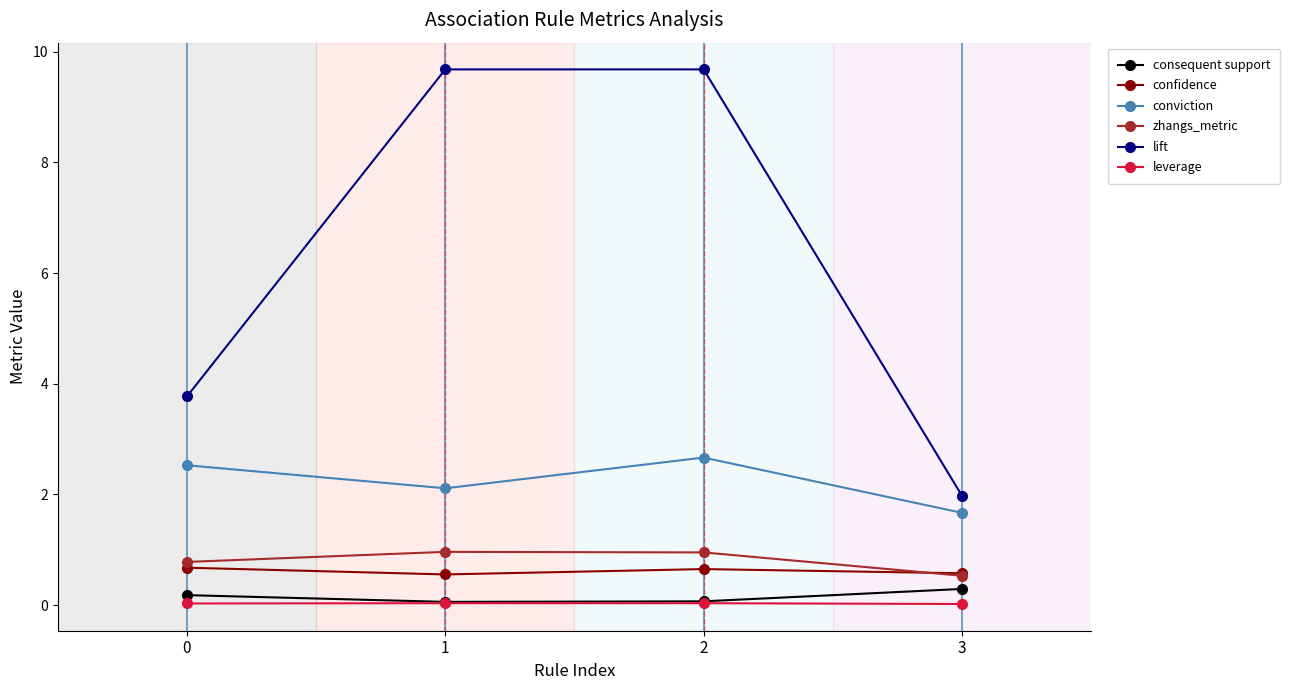

True or false: conviction and confidence cross at least once.

False